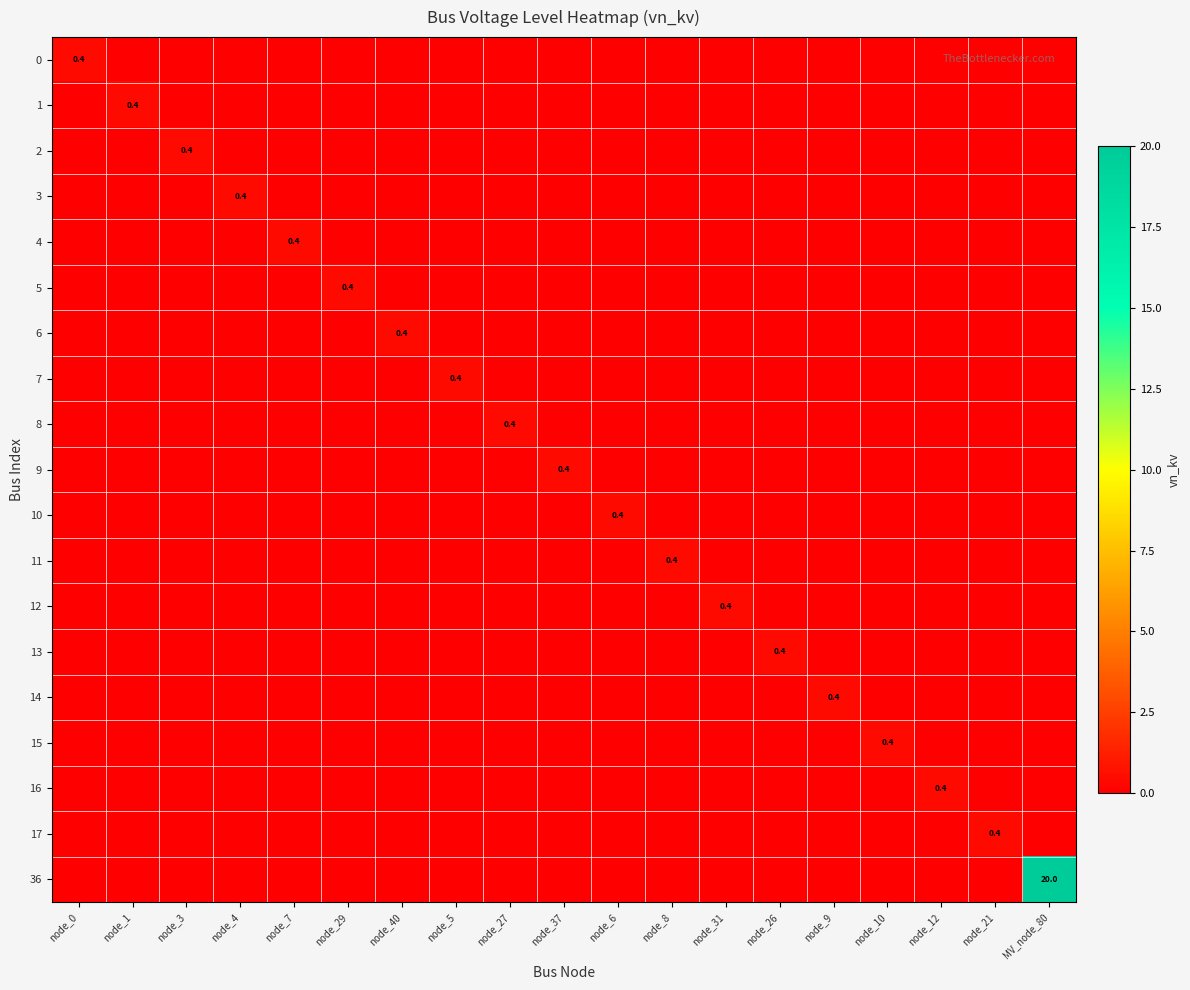

True or false: 9 has a value of 0.2 at node_8.

False